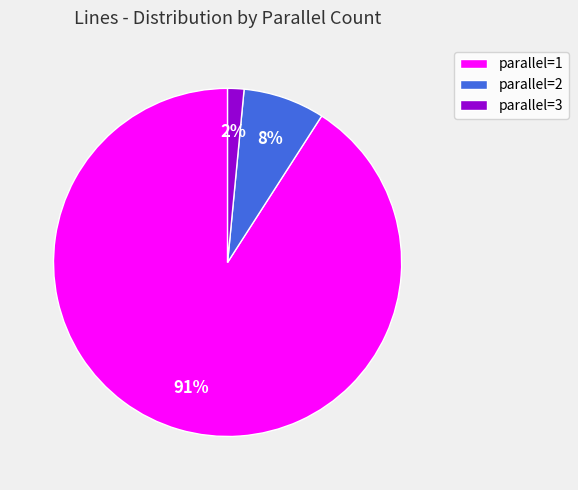

The parallel=2 slice represents 23% of the pie. True or false?

False